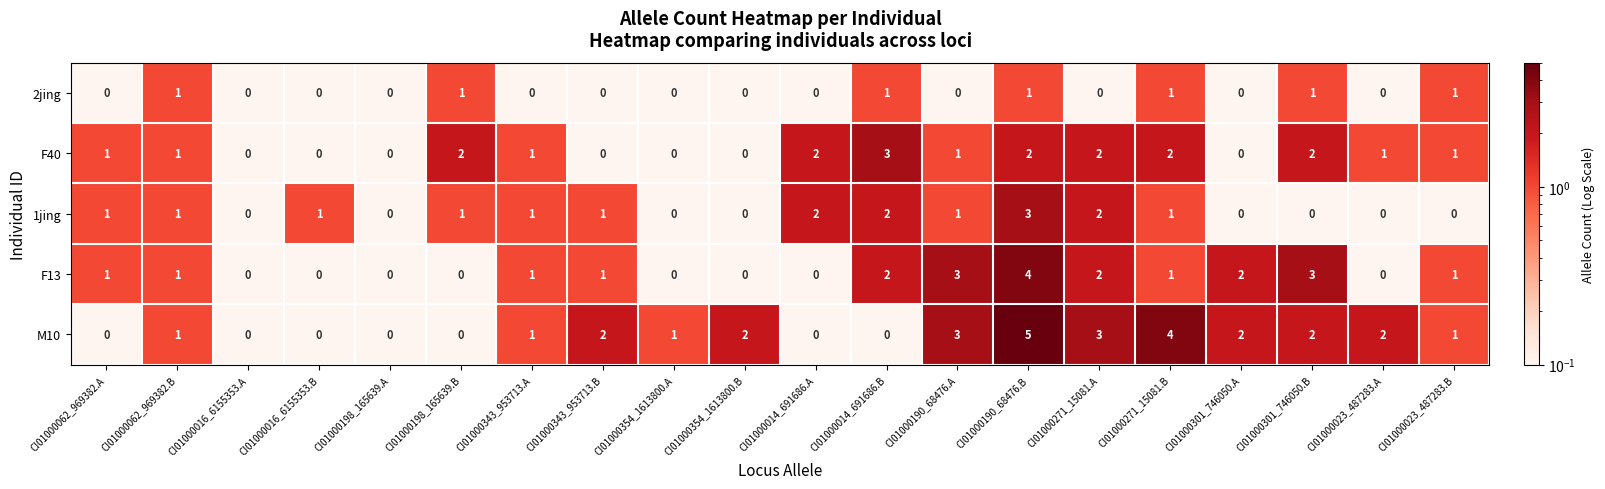

How many F40 values are between 0 and 2?

19